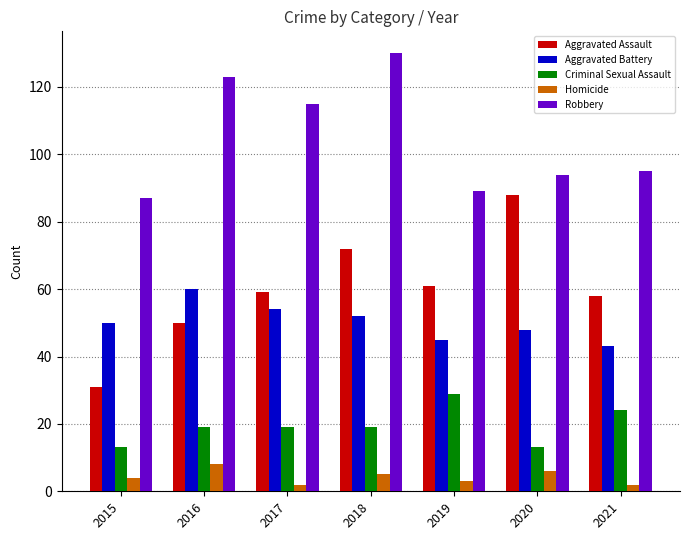

What value does the Aggravated Assault series have at 2021, to the nearest 5?

60